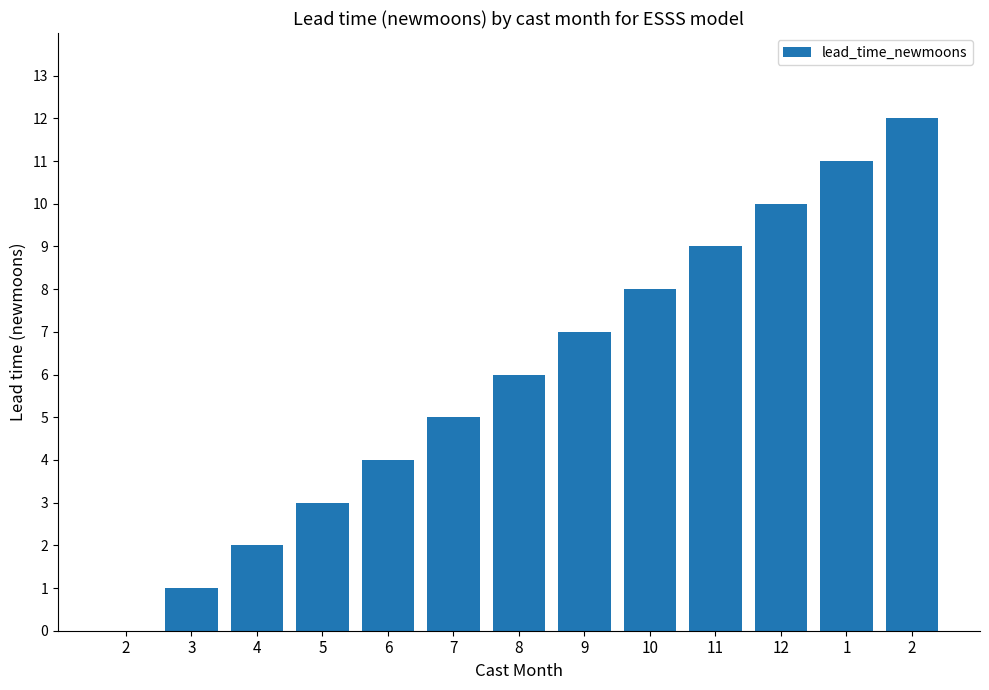

How many values are above zero?

12